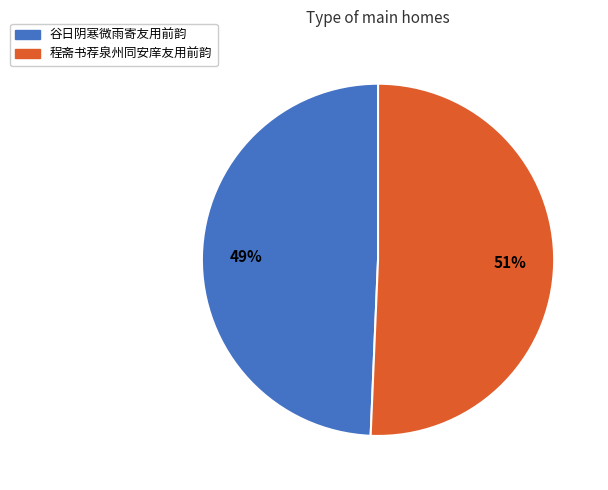

Count the number of slices in the pie.

2